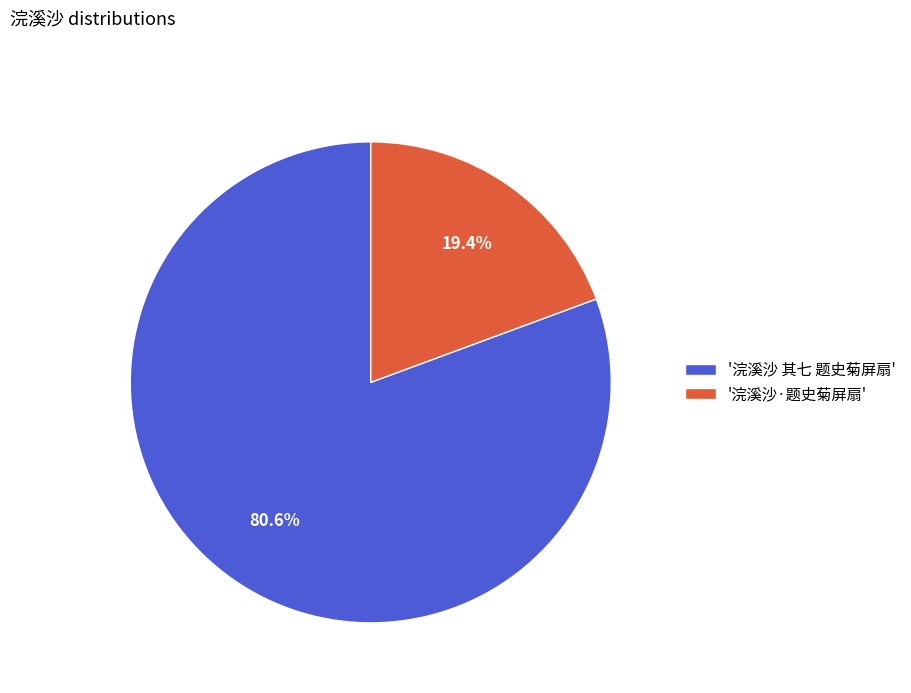

Is the sum of '浣溪沙·题史菊屏扇' and '浣溪沙 其七 题史菊屏扇' greater than half?

Yes